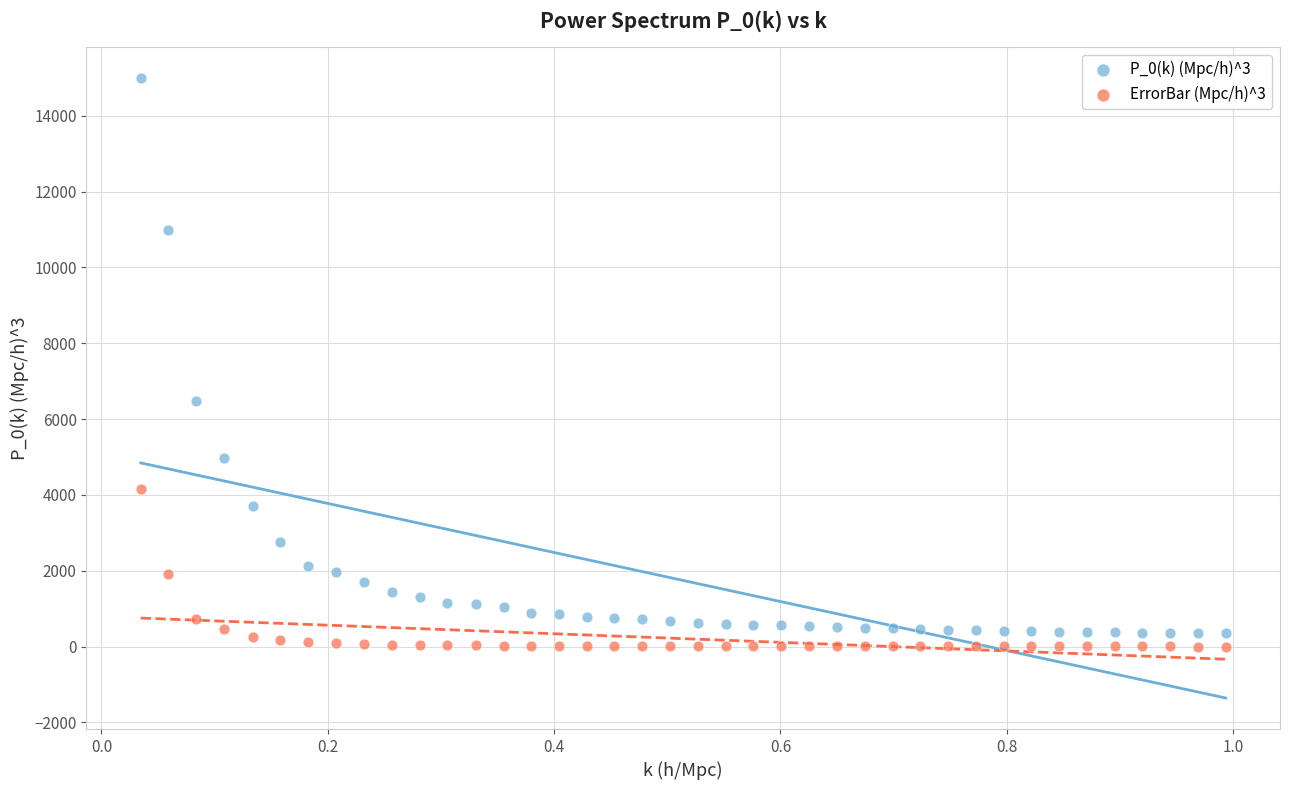

Which series has the widest spread of Y values?

P_0(k) (Mpc/h)^3